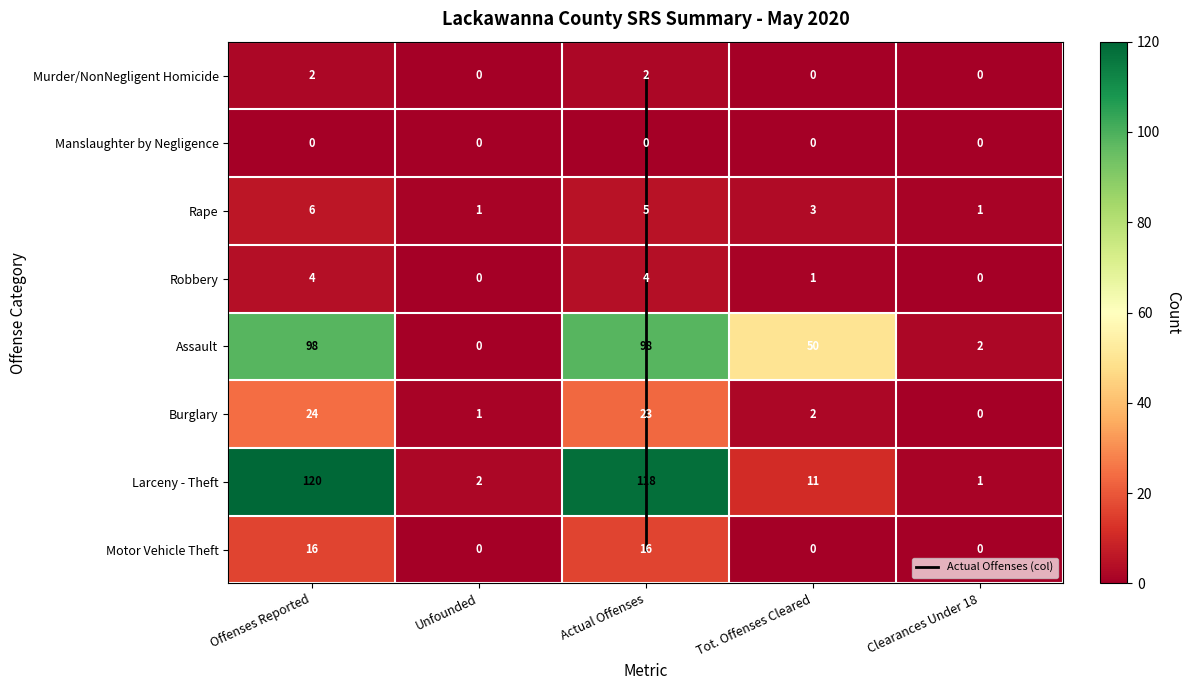

The Assault series shows 2 at Clearances Under 18. True or false?

True